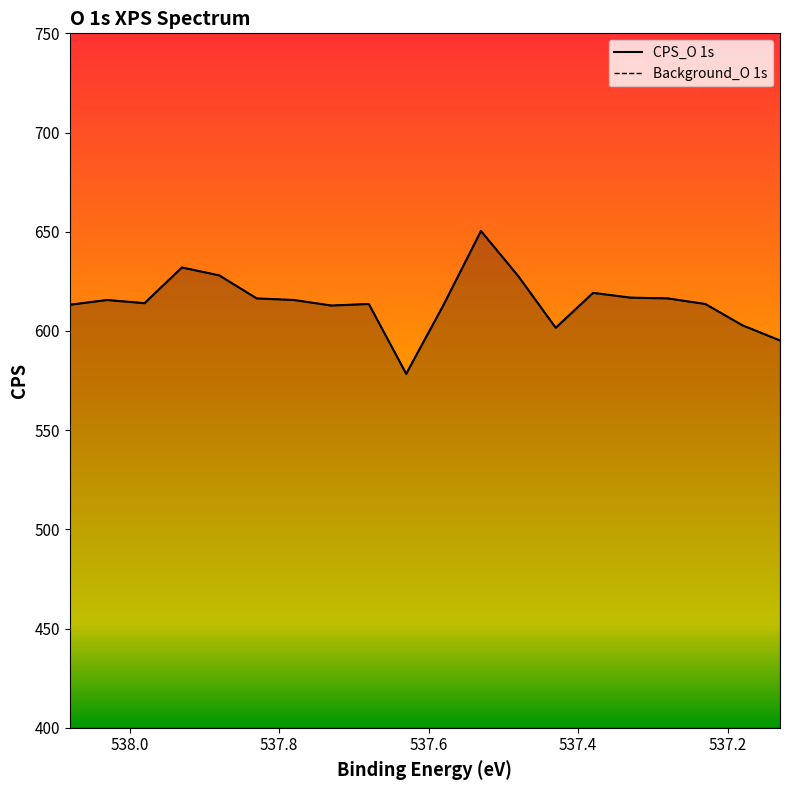

At which category does the chart reach its minimum across all series?

537.63